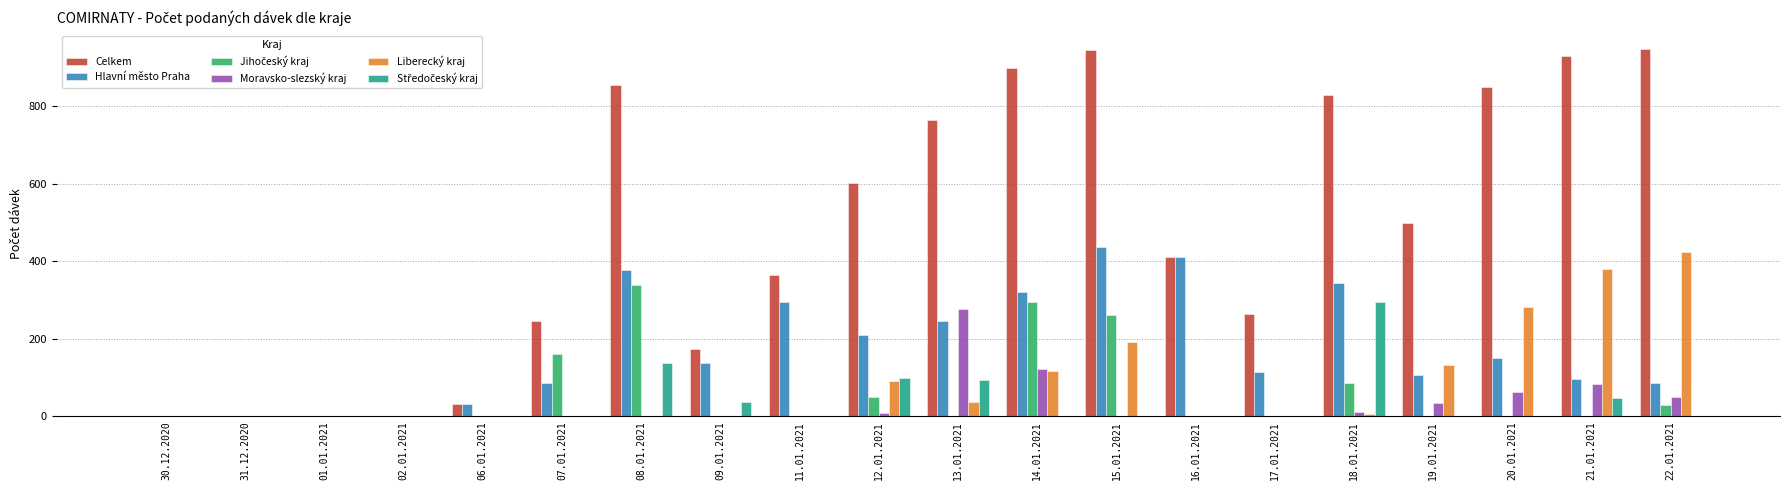

What is the sum of all Moravsko-slezský kraj values?

650